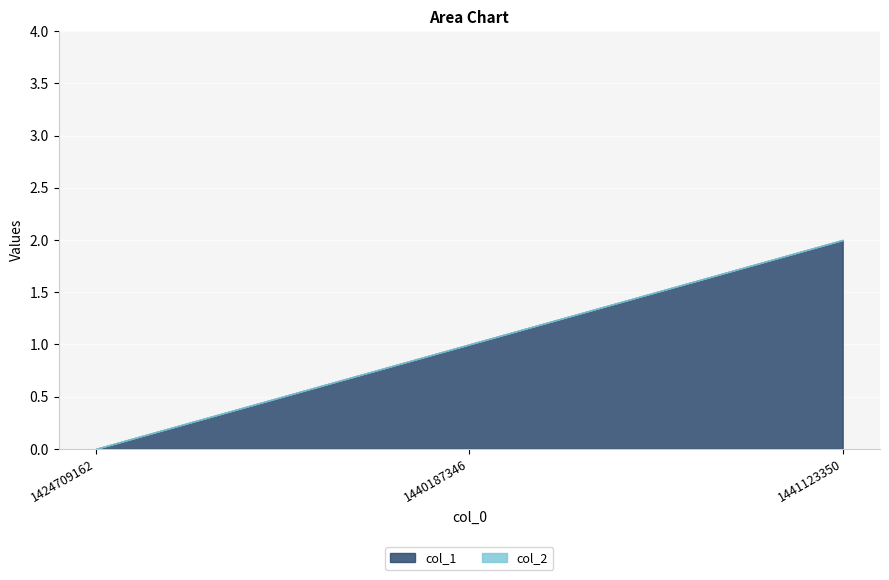

Reading left to right, extract all data points from this chart.

col_1: 1424709162=0	1440187346=1	1441123350=2
col_2: 1424709162=0	1440187346=0	1441123350=0